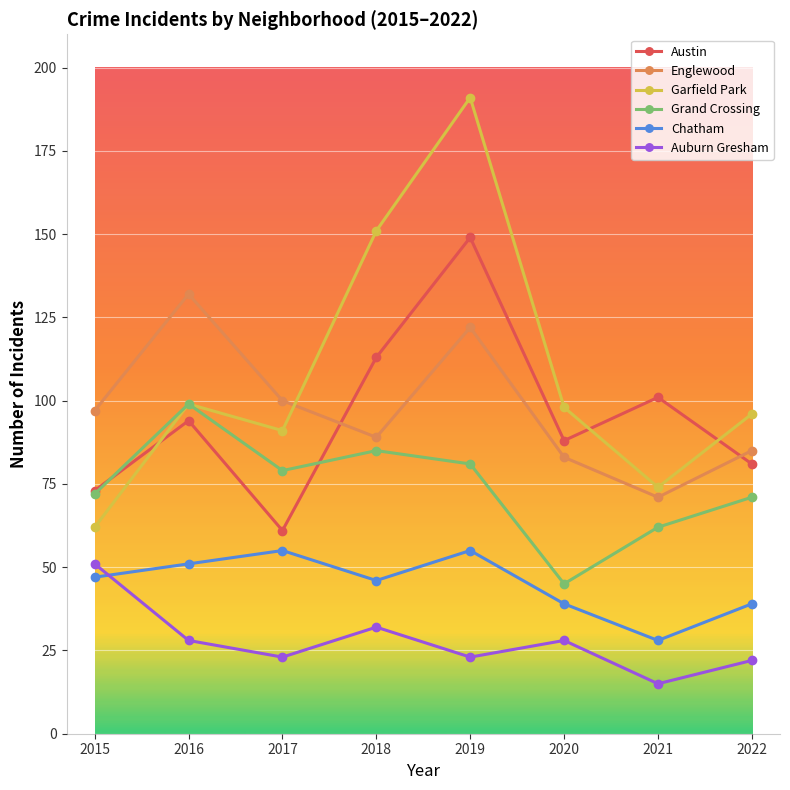

In Garfield Park, how many points are lower than both neighbors (excluding endpoints)?

2